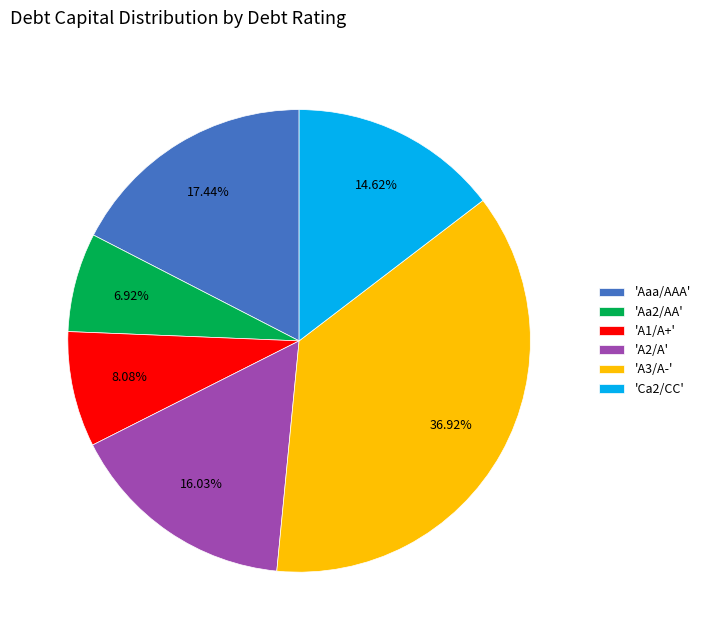

Approximately how many times larger is the value at 'Ca2/CC' compared to 'A1/A+'?

1.8